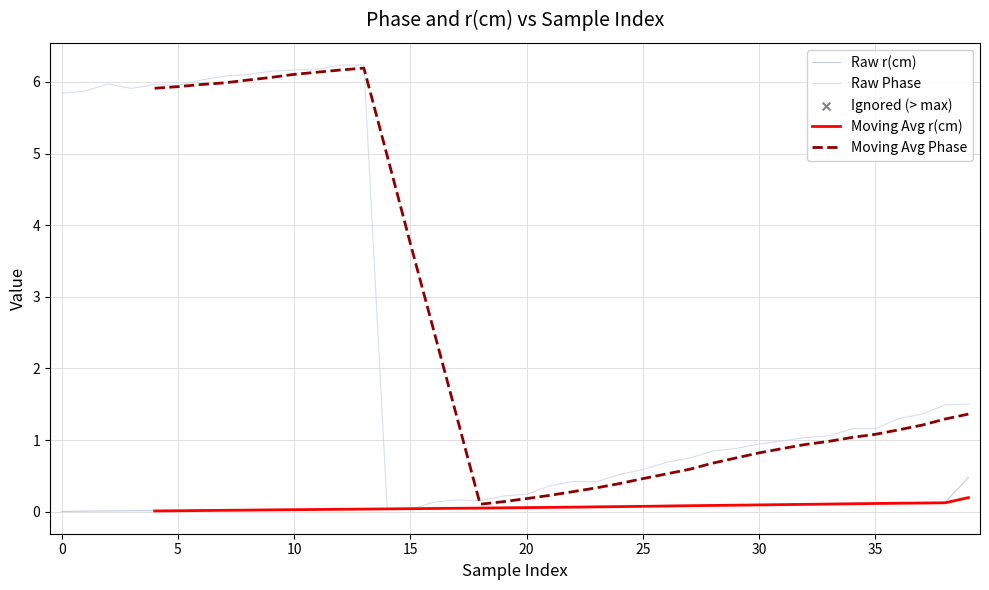

At which category is the sum across all series the highest?

13